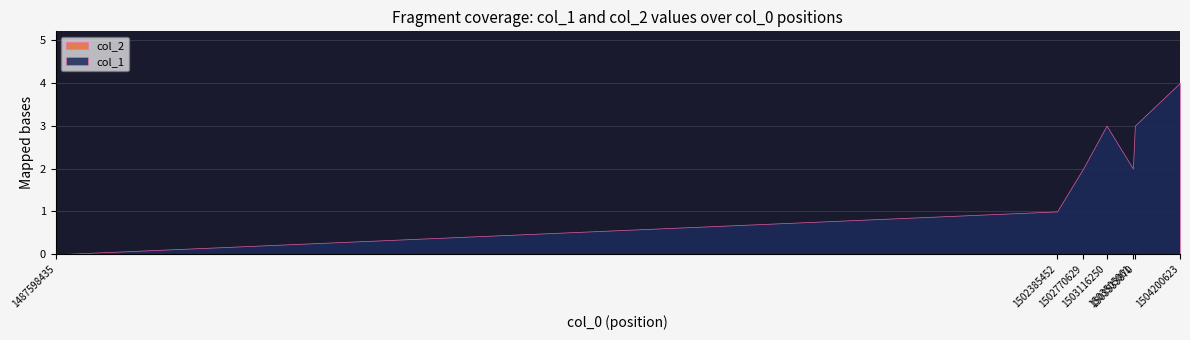

Count the number of data series in this chart.

2